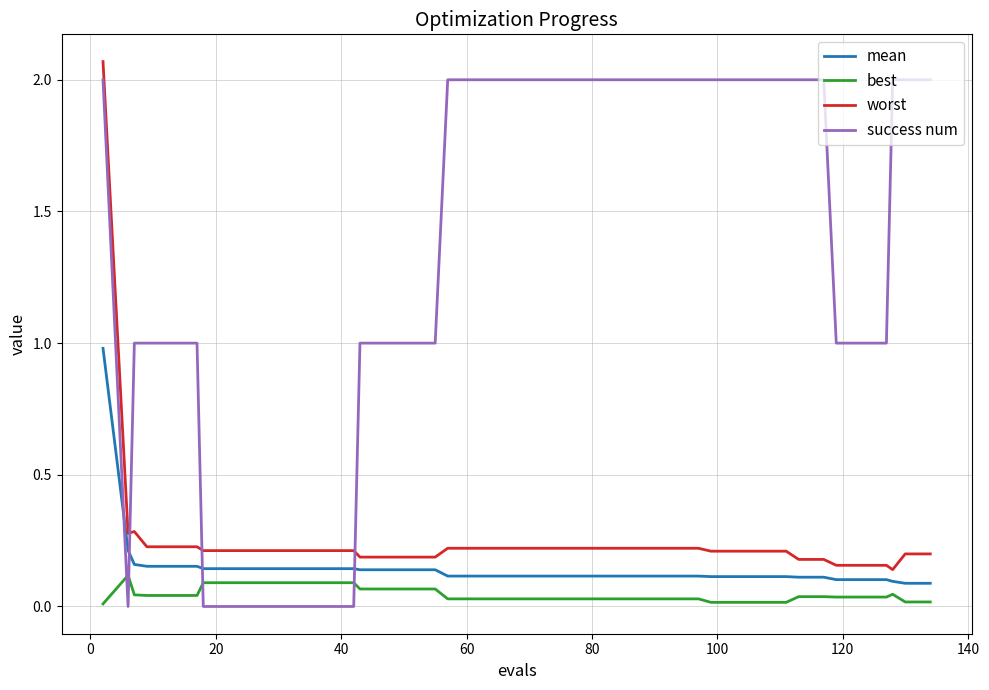

Which series has the largest total across all categories?

success num